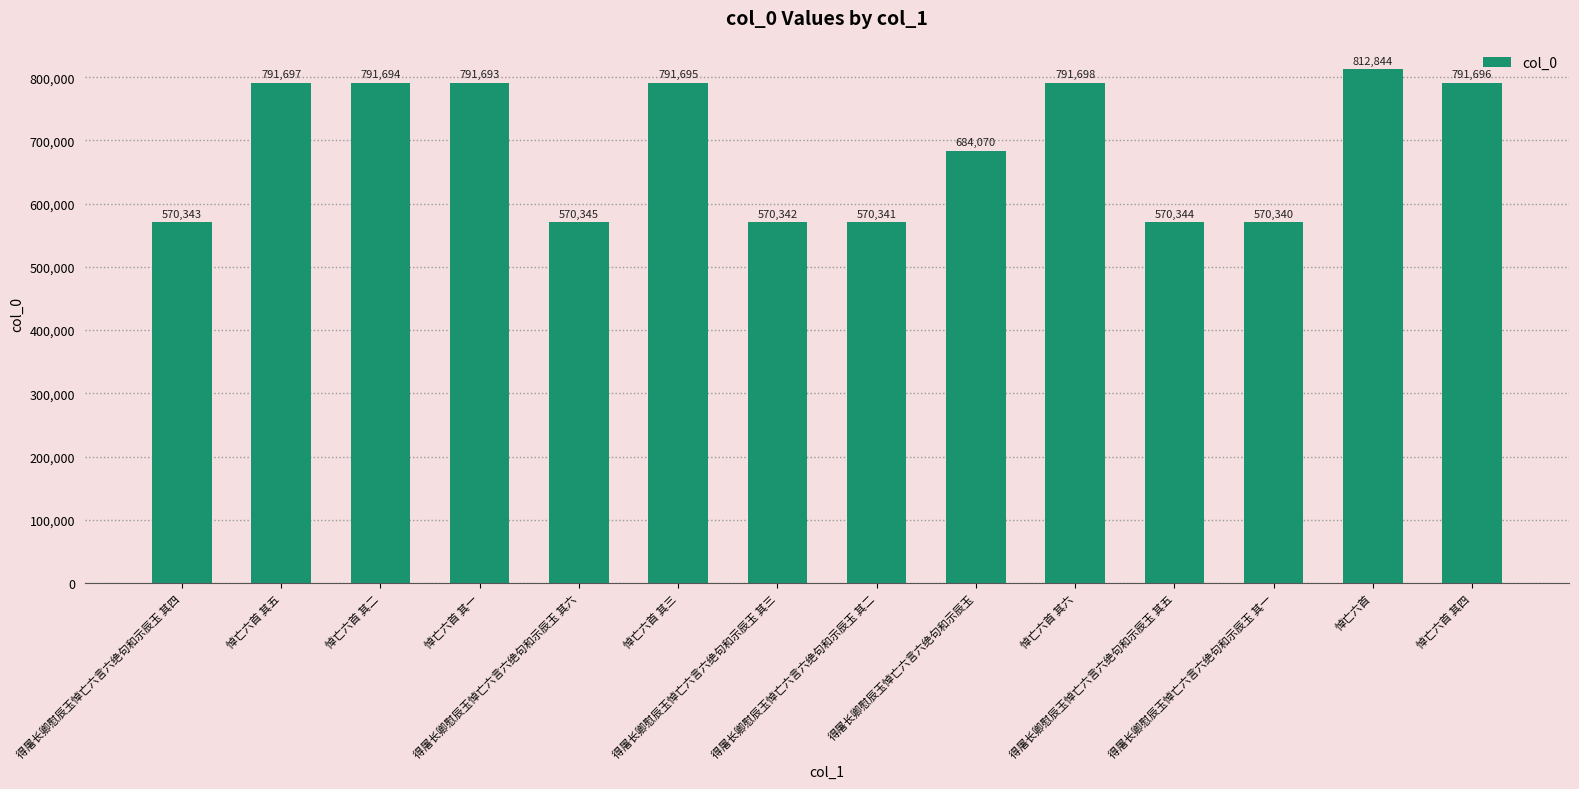

Is it true that the value at 悼亡六首 其一 is 259839?

False